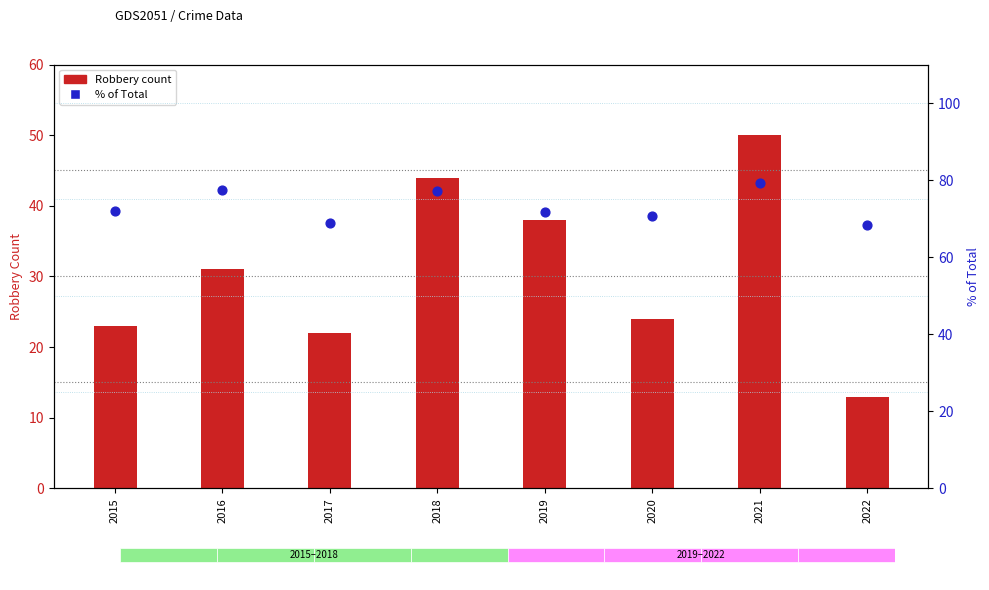

Which series has the largest Y range (max minus min)?

Robbery count